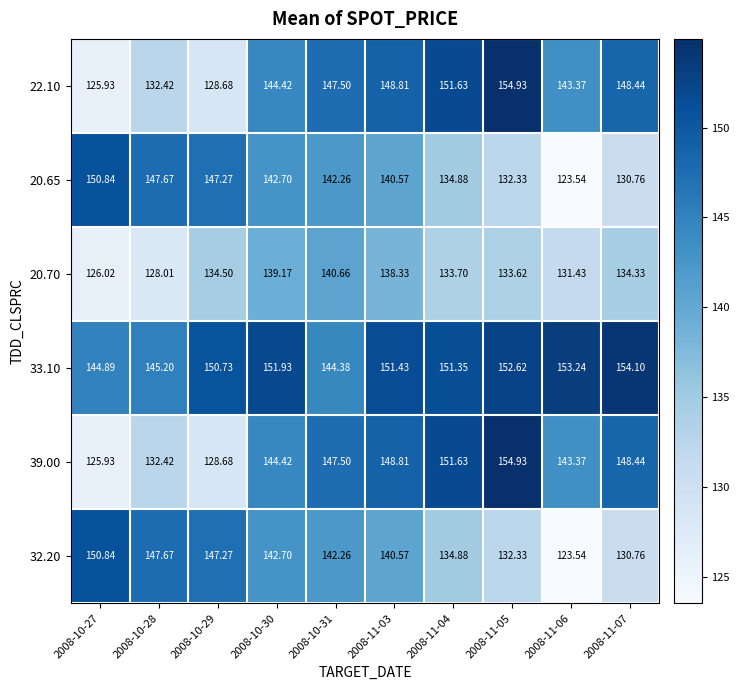

Is the value of 33.10 at 2008-10-31 greater than the value of 20.70 at 2008-11-03?

Yes